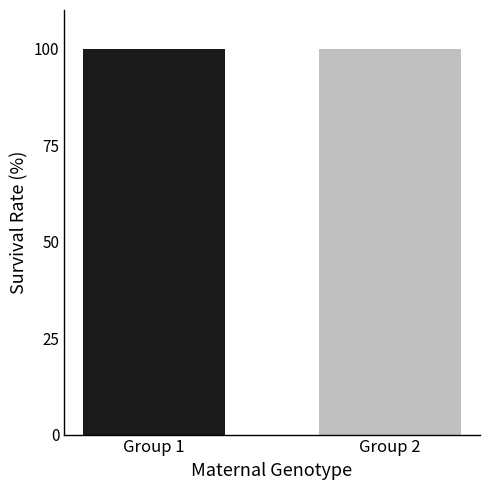

Is it true that j equals 12 at i=2, j=12?

True